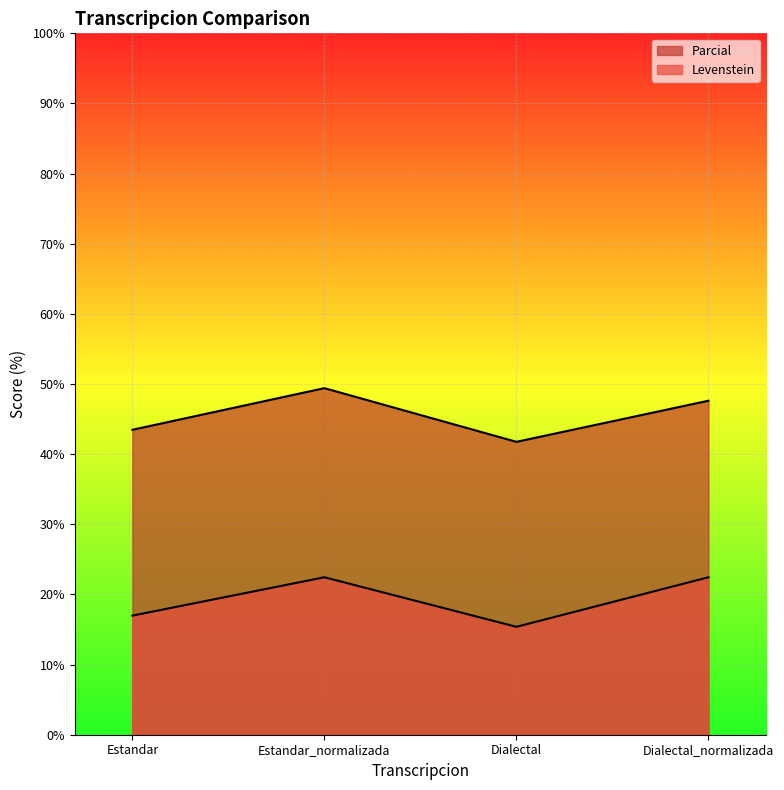

At which category does Parcial reach its first local peak?

Estandar_normalizada